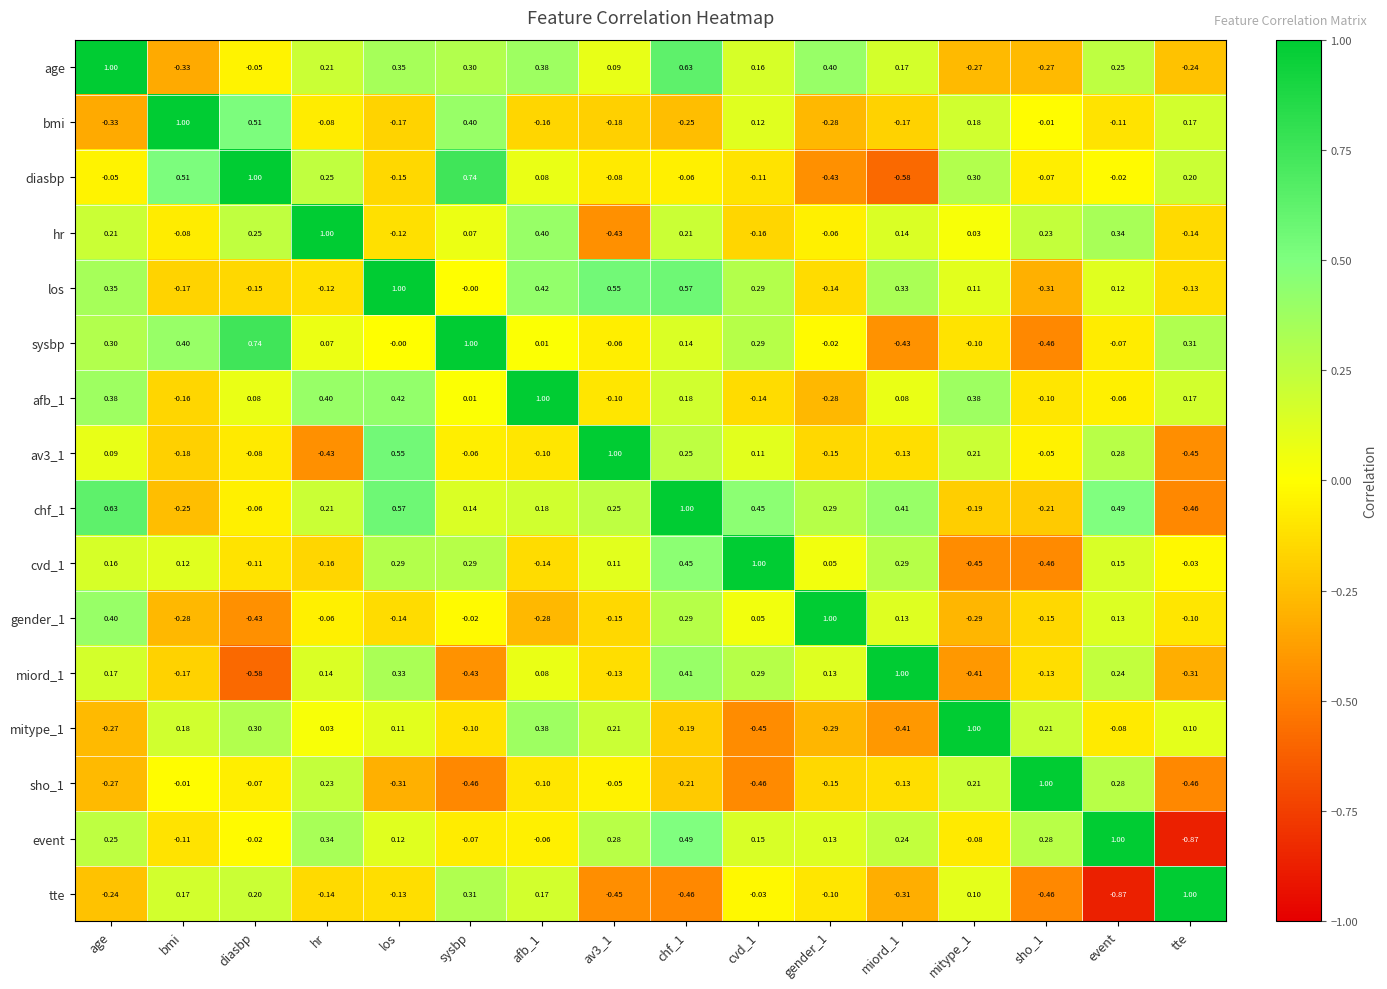

At which label is chf_1 closest to 0?

diasbp